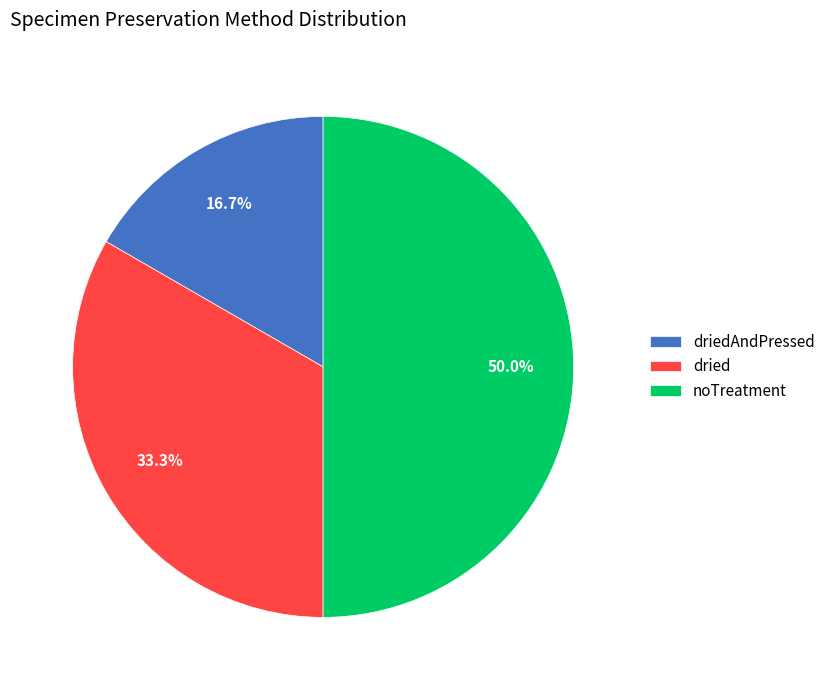

Is dried the majority of the pie?

No